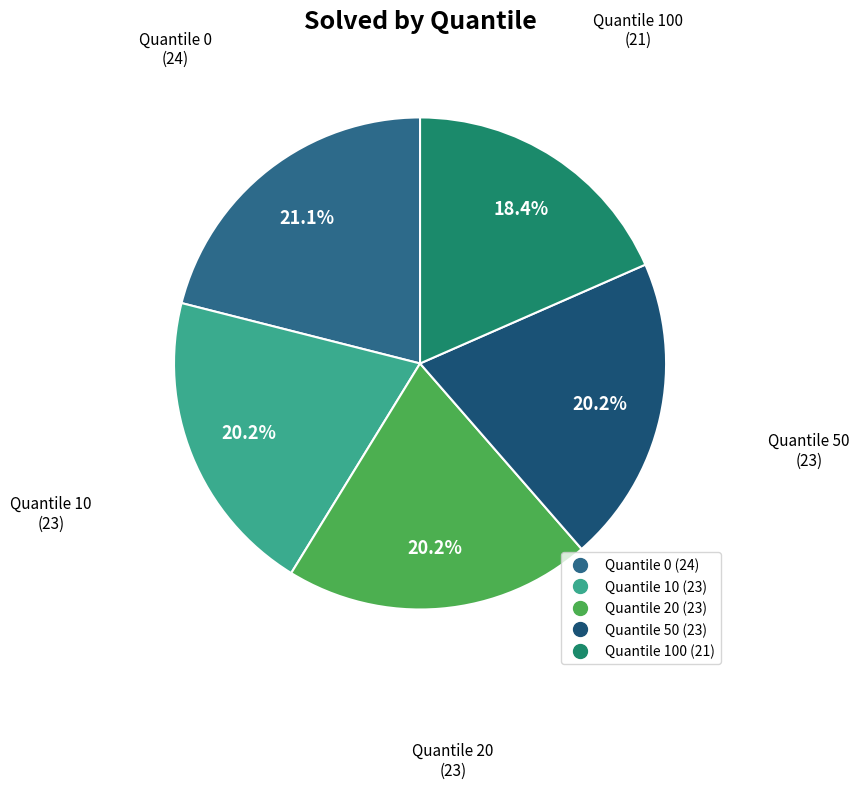

How many slices are in this pie chart?

5